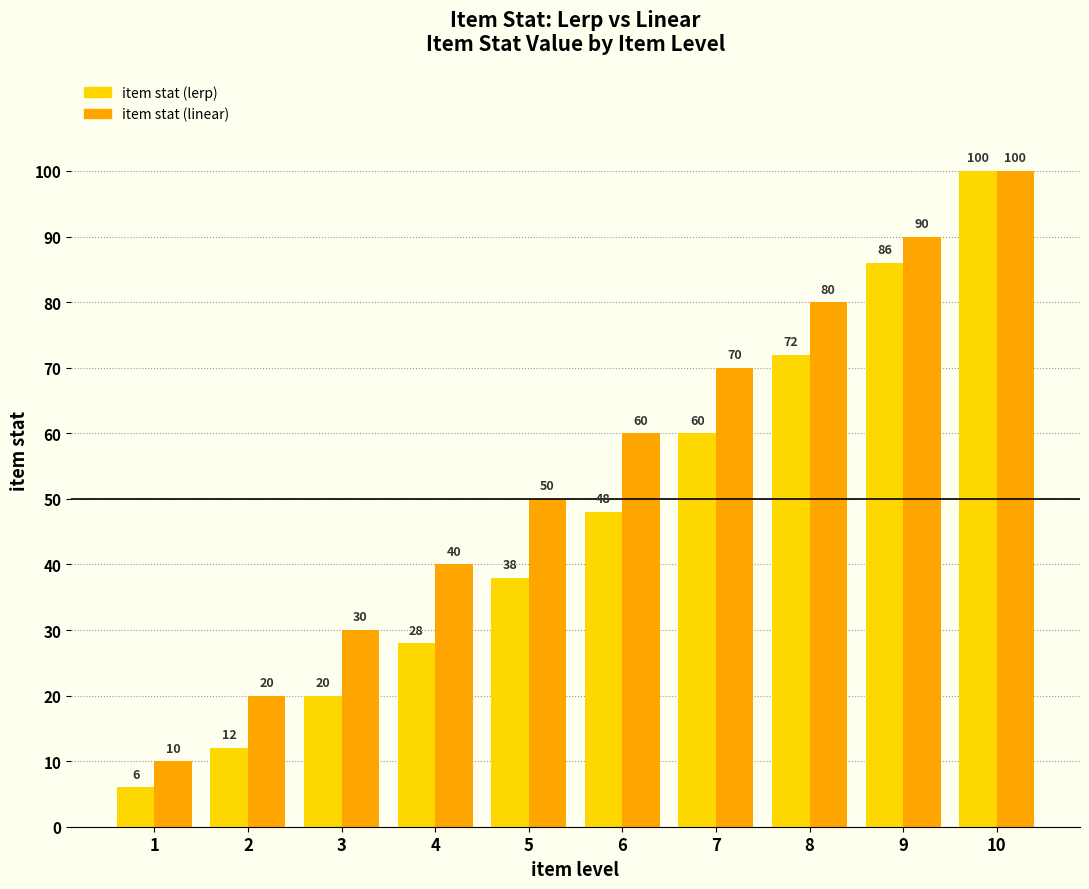

Is the value of item stat (linear) at 10 greater than the value of item stat (lerp) at 2?

Yes